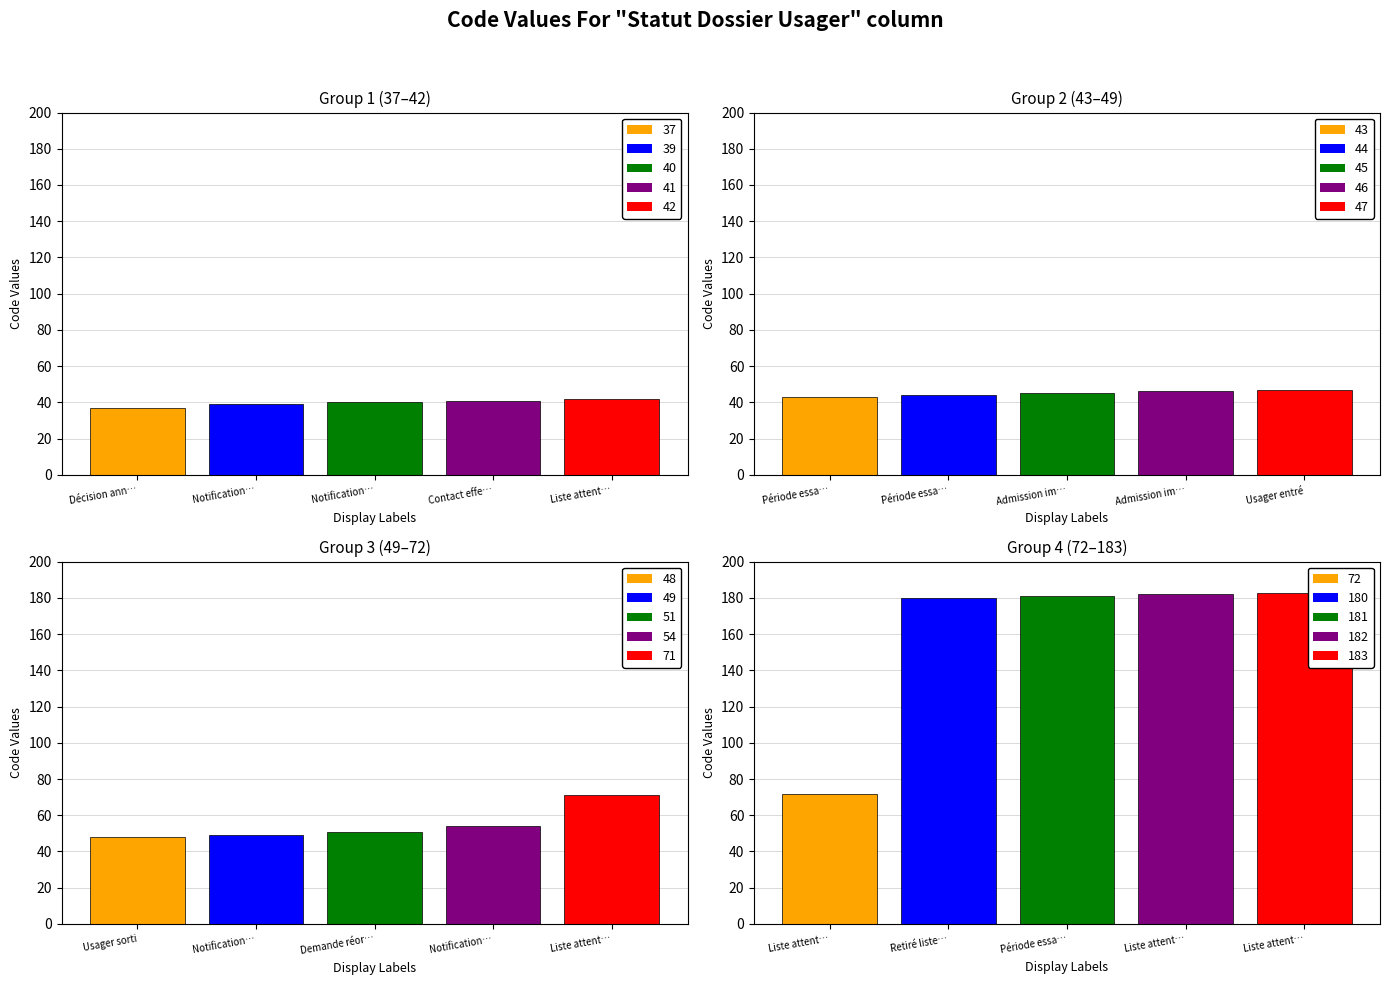

At which category is the sum across all series the highest?

Liste attente admissible unité